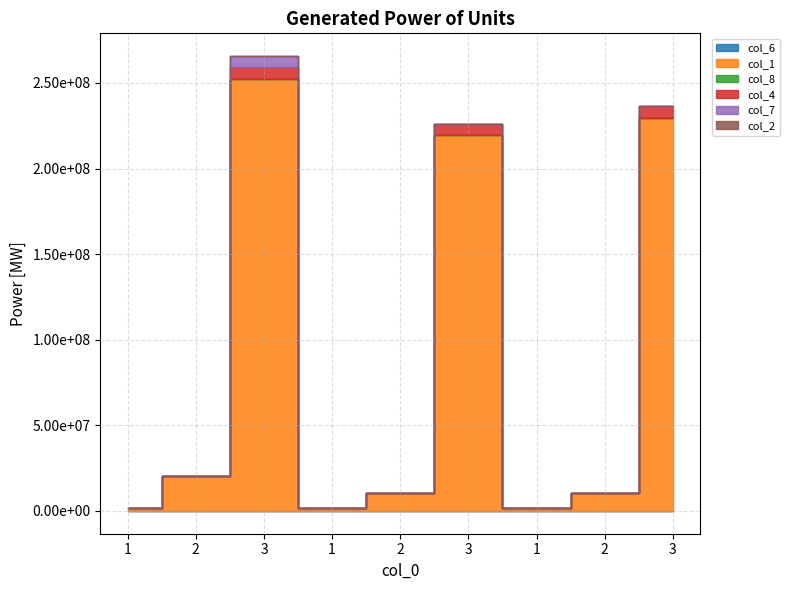

What is the label of the 6th point from the left?

3